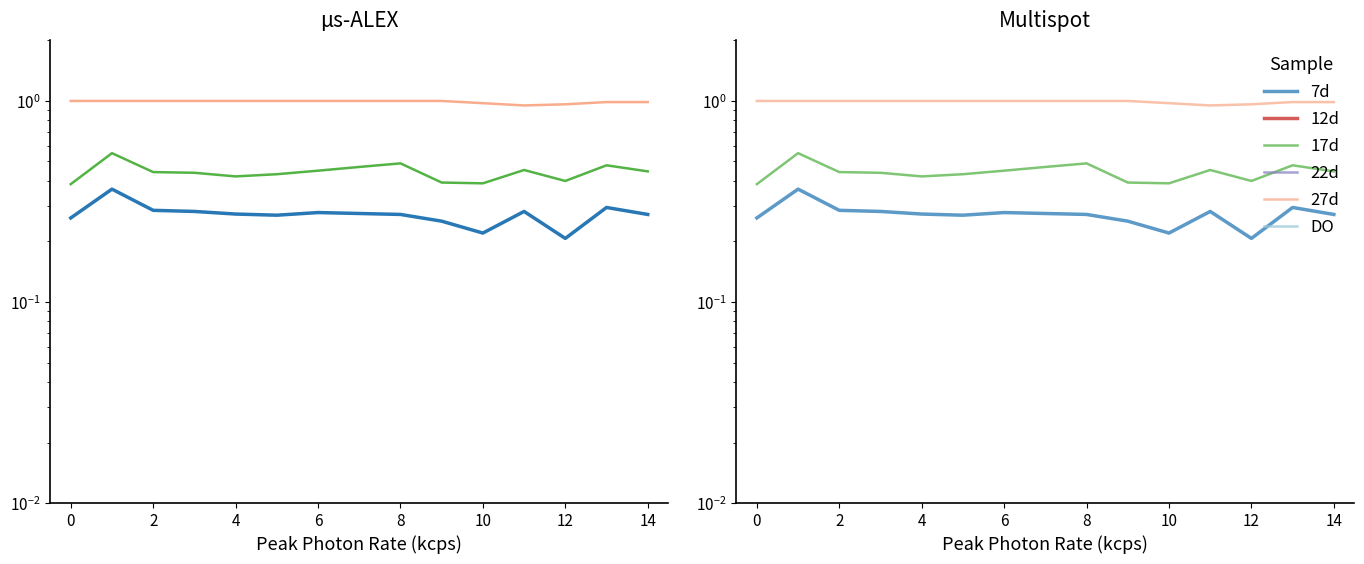

Between 0 and 10, which series saw the biggest shift?

17d